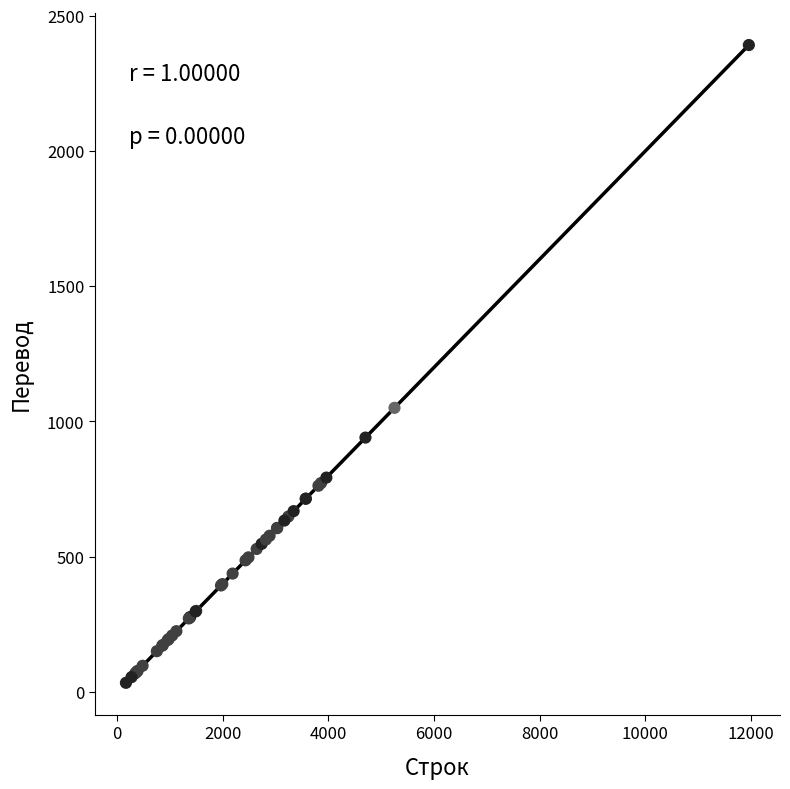

What Y value in the scatter plot is closest to 1212?

1050